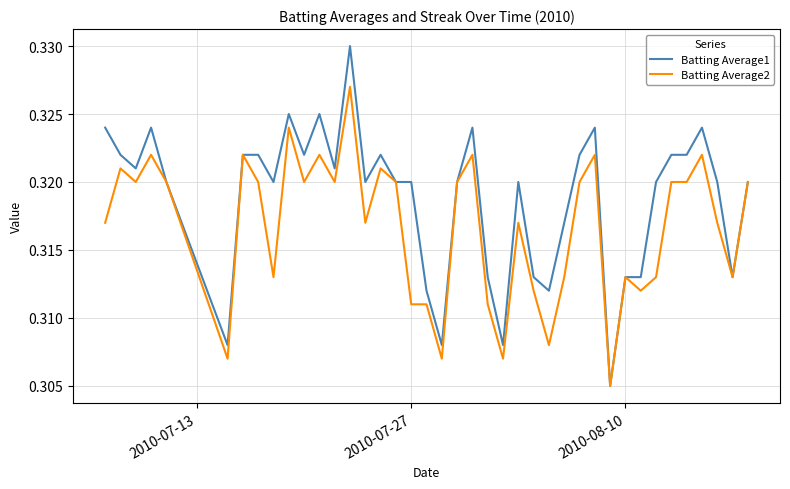

Which series has the widest spread of values?

Batting Average1